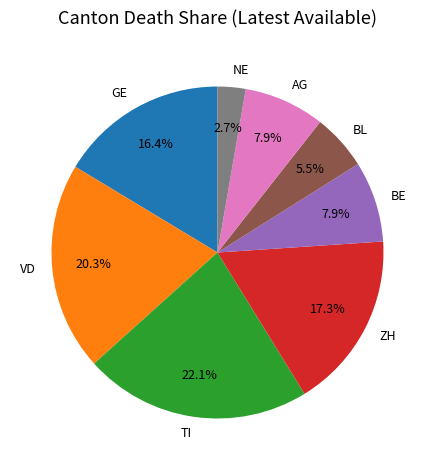

Which slice is the smallest?

NE